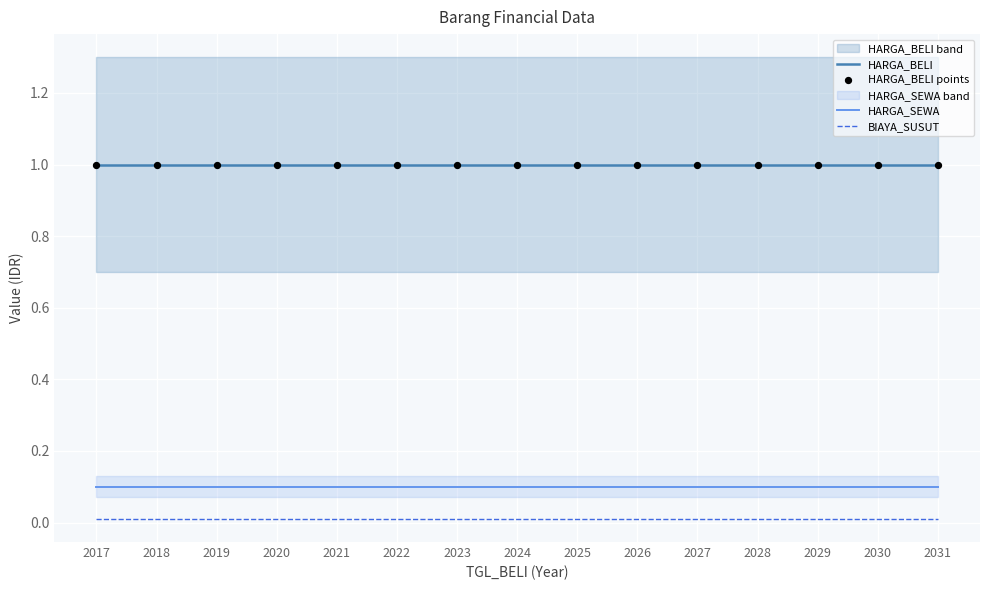

Which series contains the highest Y value?

HARGA_BELI